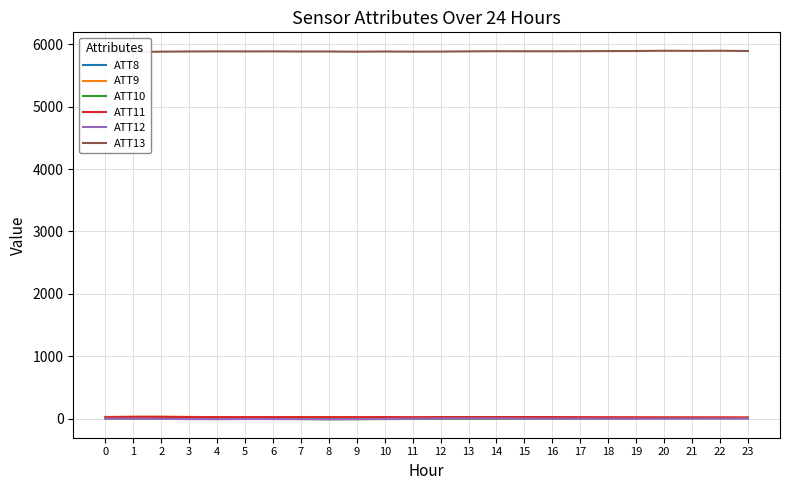

Which series changed the most between 4 and 8?

ATT10